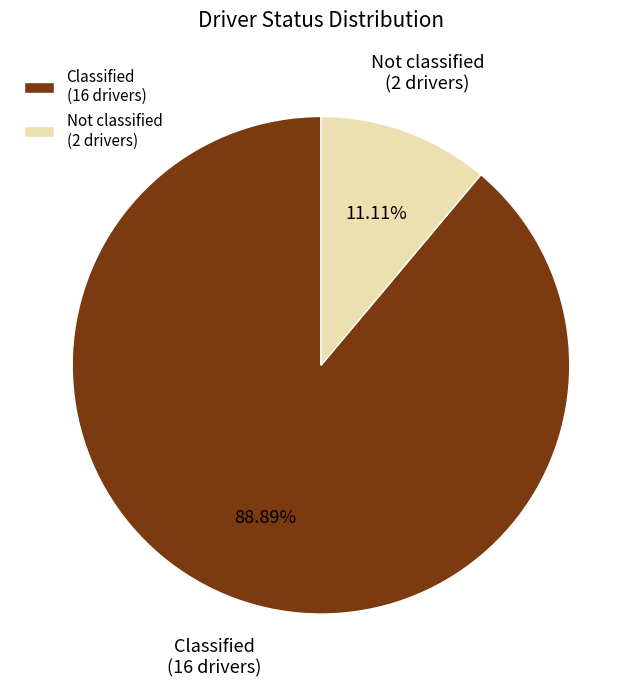

To the nearest percent, what is the combined percentage of Classified and Not classified?

100%